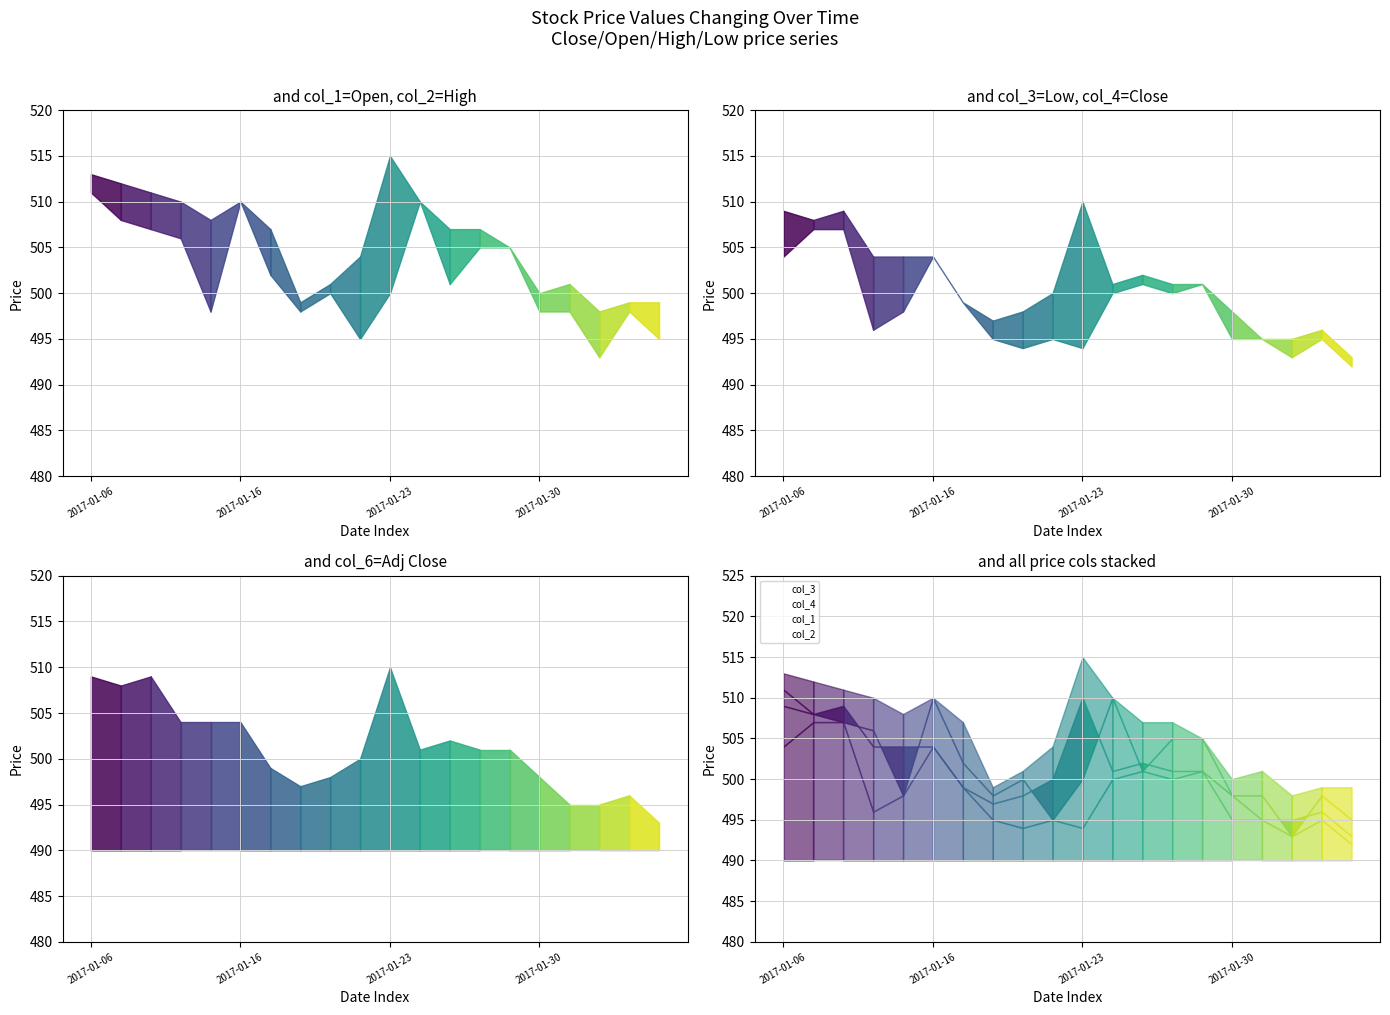

True or false: col_2 has a value of 510 at 2017-01-16.

True